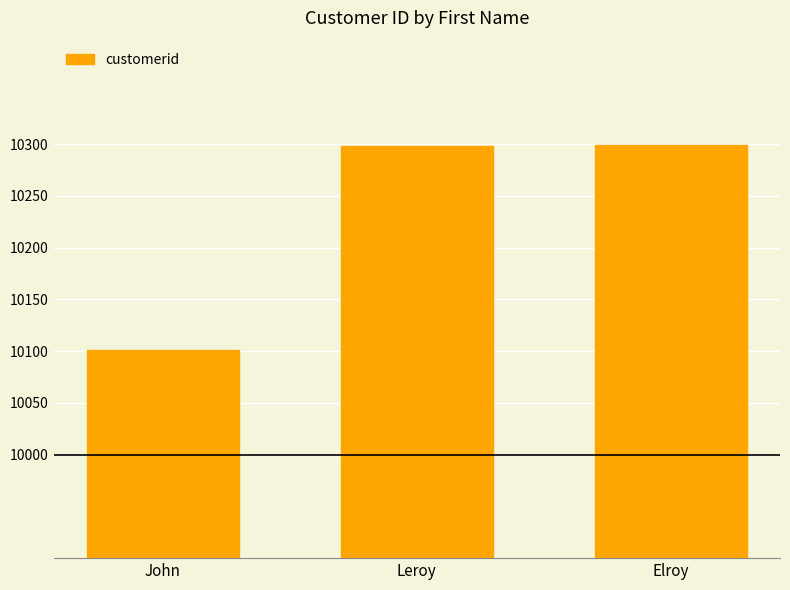

What is the value of the 3rd bar from the left?

10299